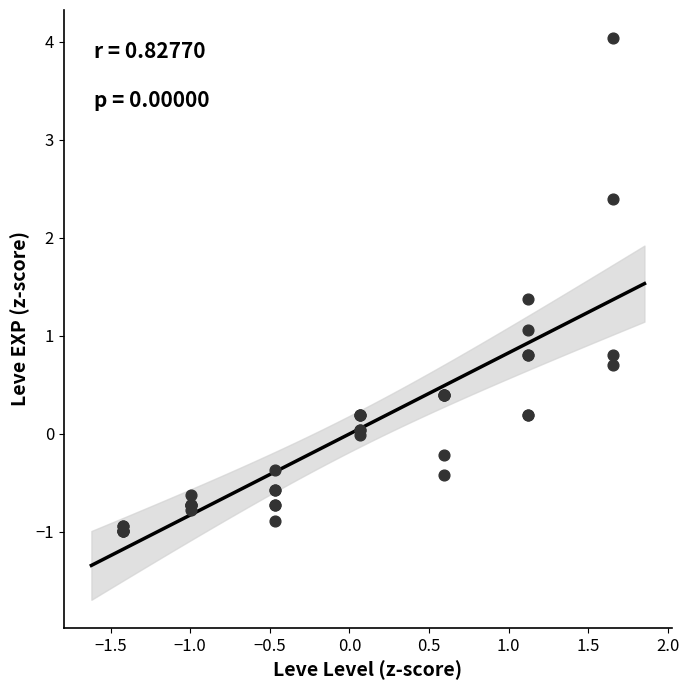

What Y value in the scatter plot is closest to 1?

1.1